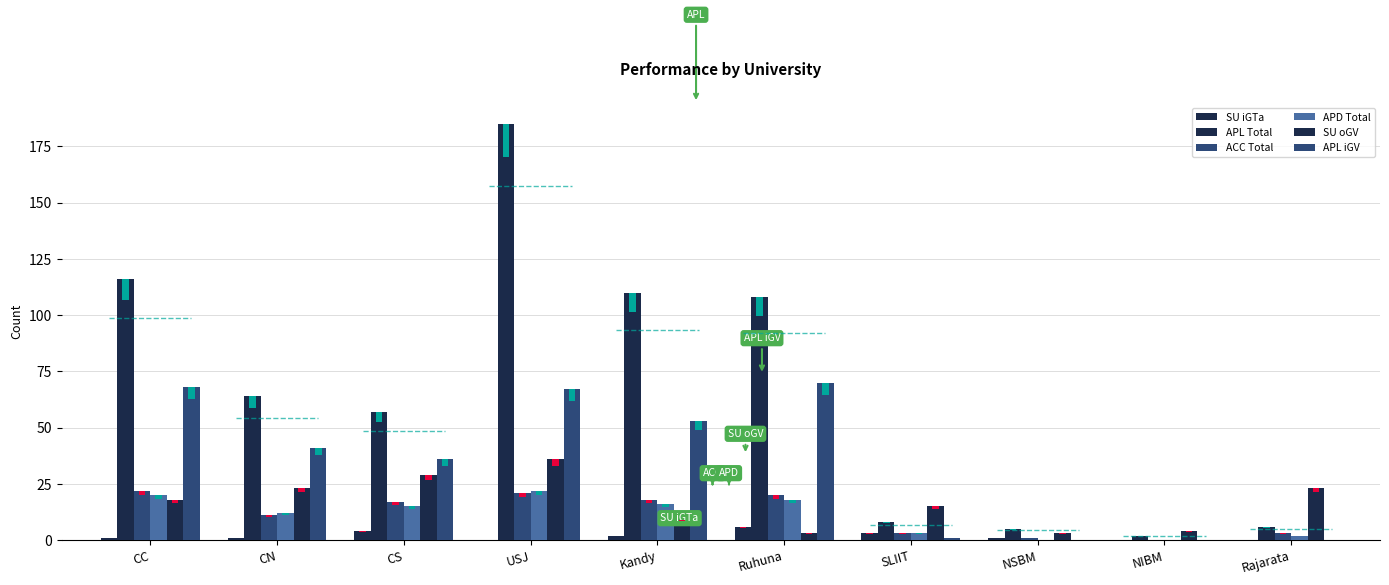

At how many categories does at least one series exceed 135?

1